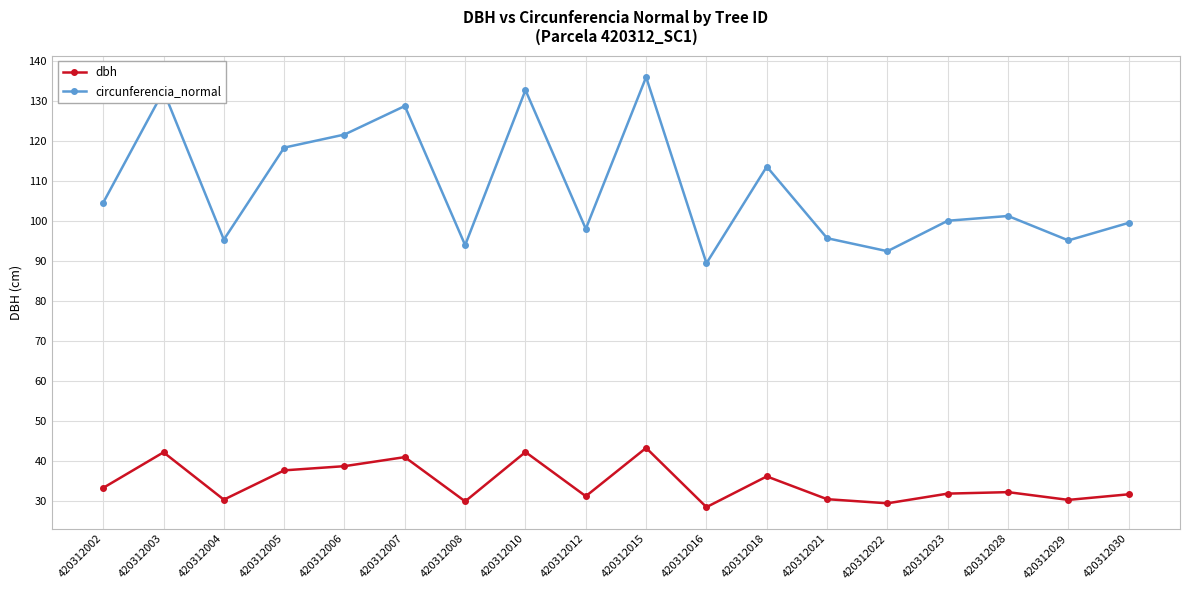

What is the difference between the circunferencia_normal values at 420312005 and 420312022?

25.9